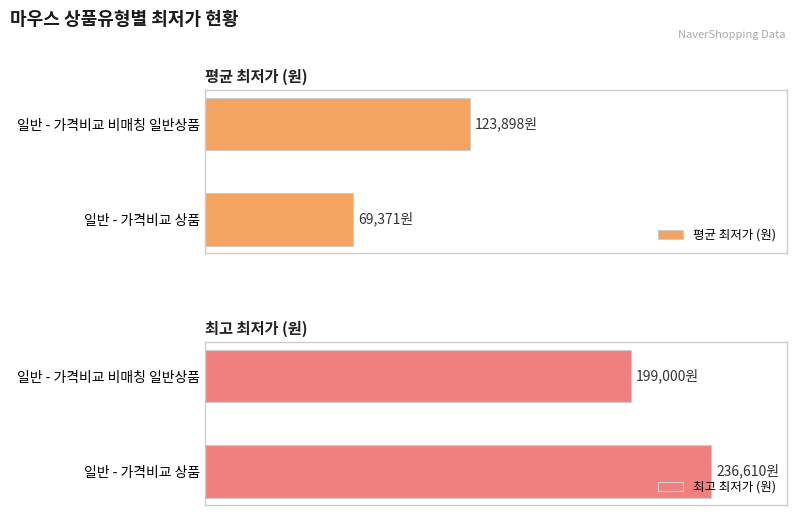

List the labels in order of 평균 최저가 (원) value, smallest first.

일반 - 가격비교 상품, 일반 - 가격비교 비매칭 일반상품